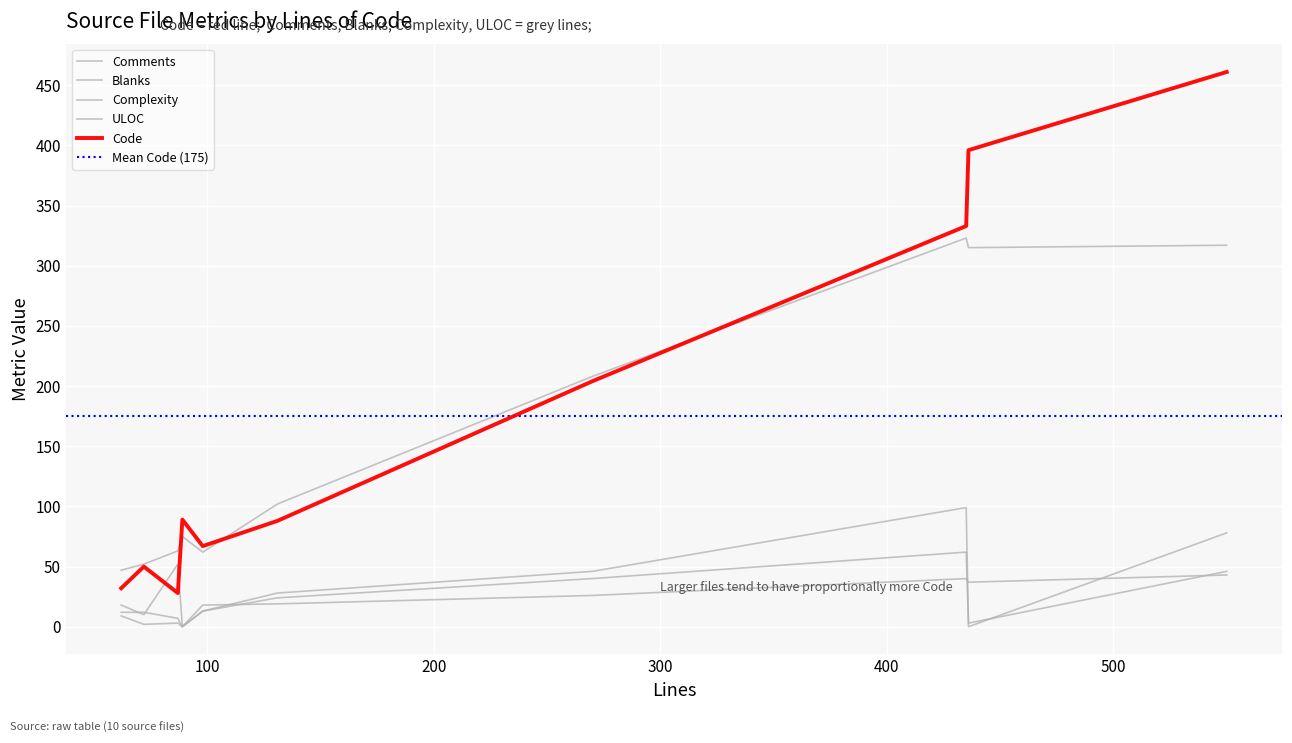

True or false: Code and Blanks intersect in this chart.

False